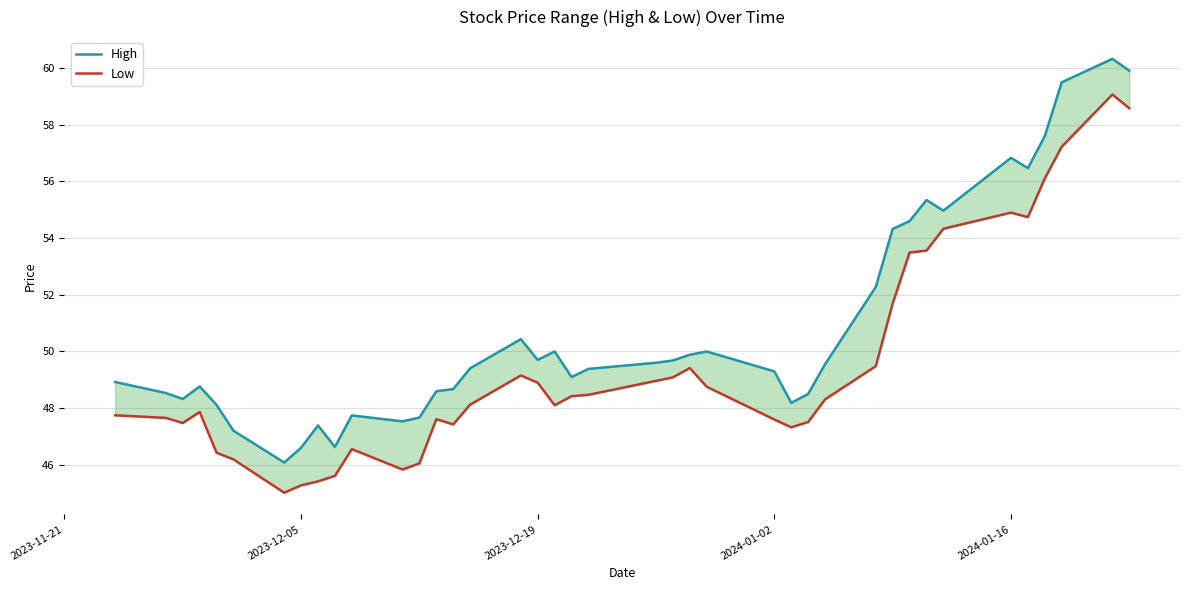

What is the average value of the High series?

50.8